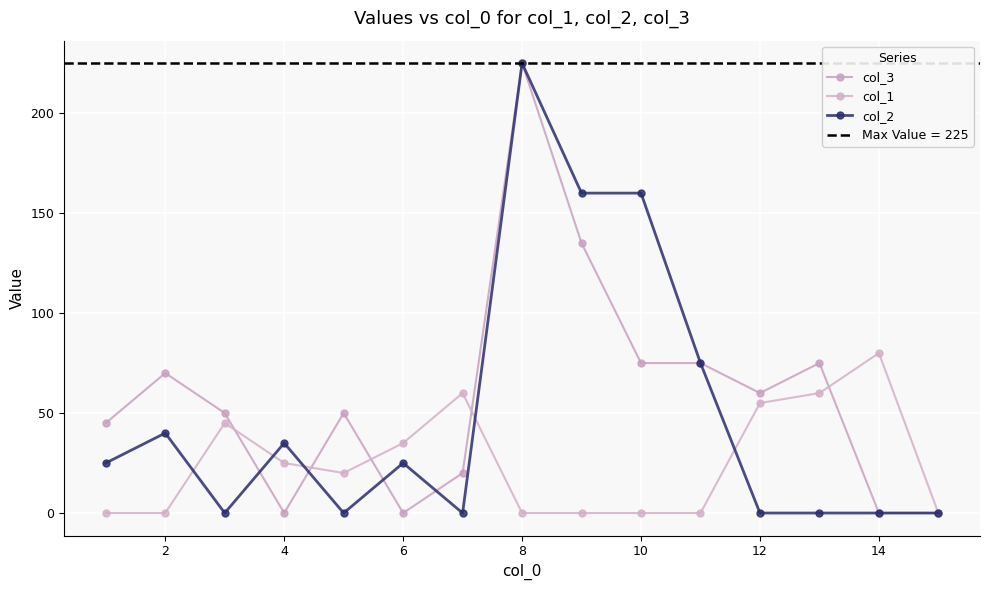

Is it true that col_2 equals 402 at 14?

False